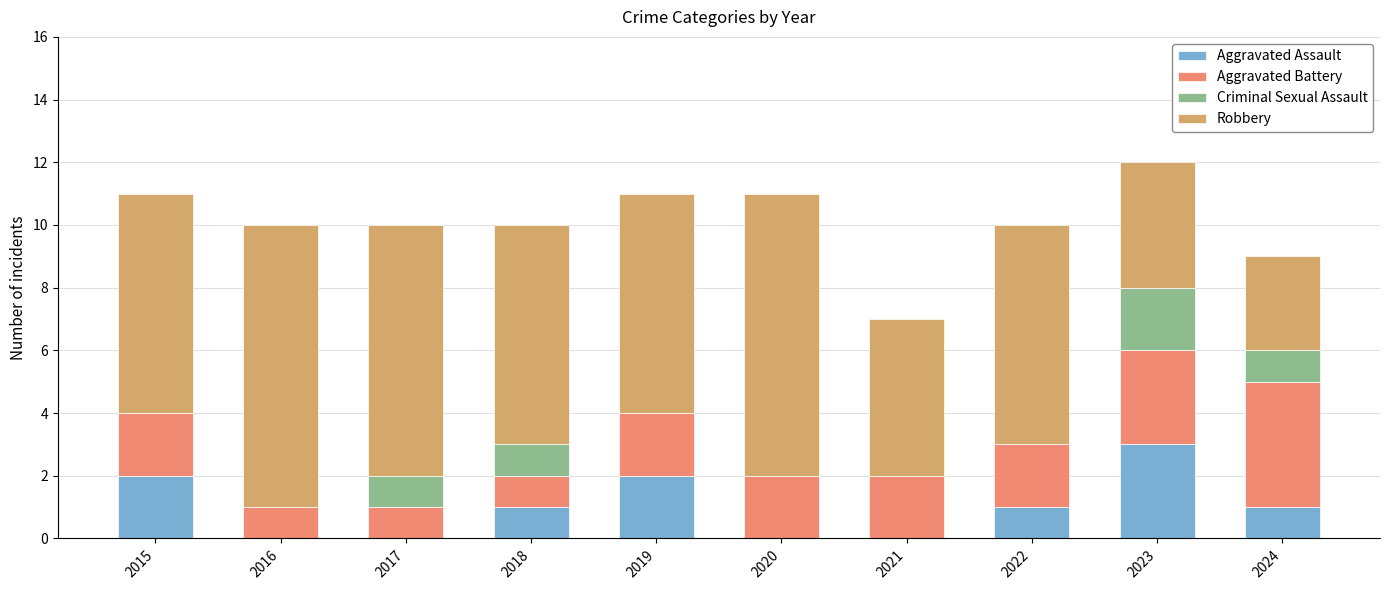

What is the total value across all series at 2020?

11